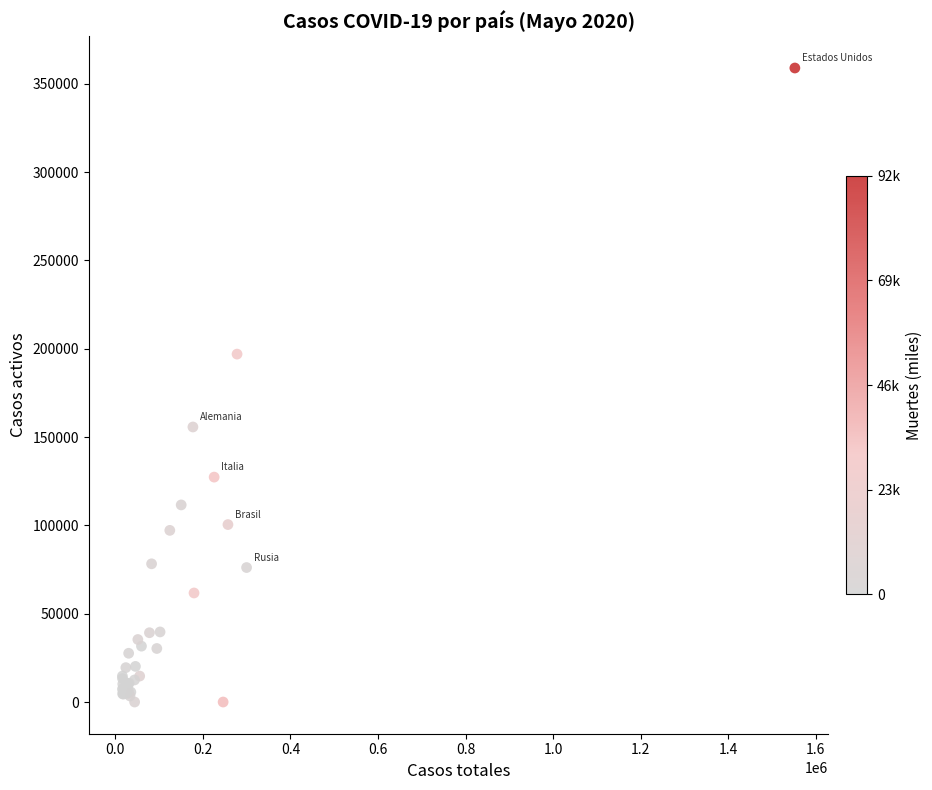

What Y value in the scatter plot is closest to 179459?

196958